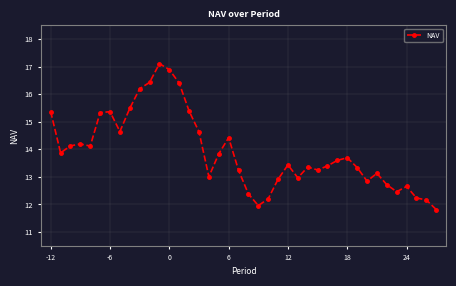

What is the minimum value shown in the chart?

11.8